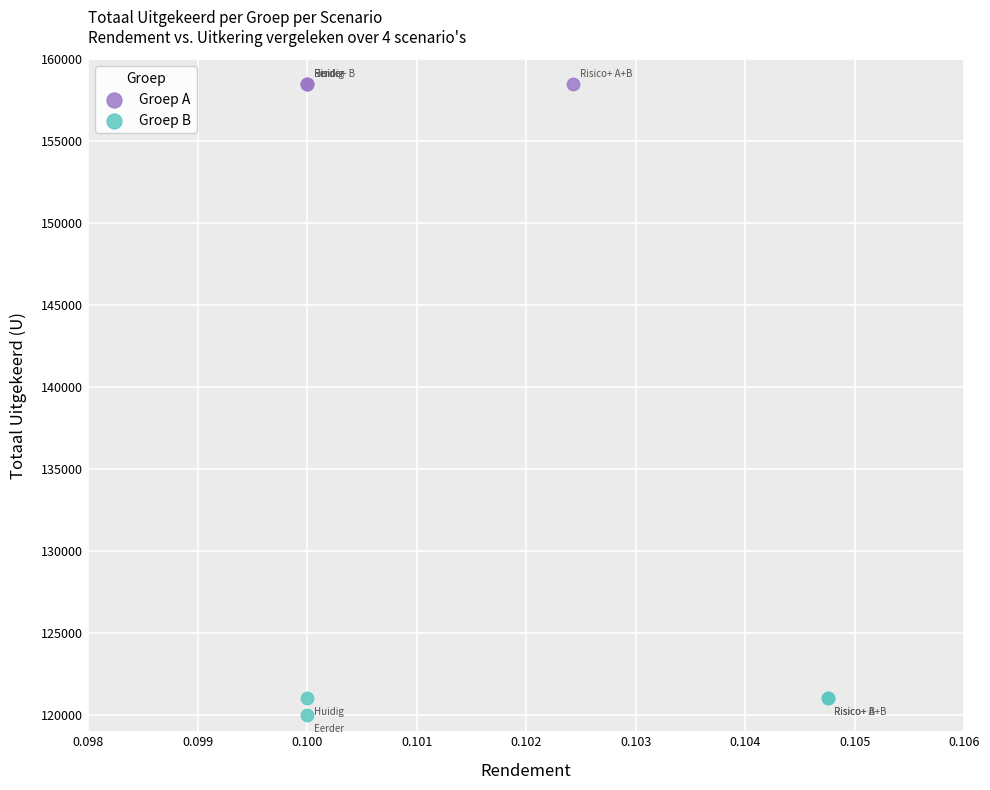

Which series reaches the minimum Y coordinate?

Groep B